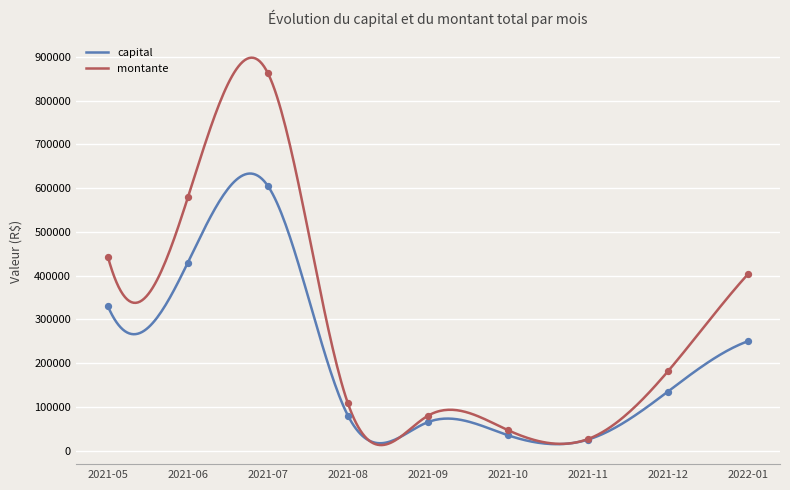

At which category is the sum across all series the highest?

2021-07